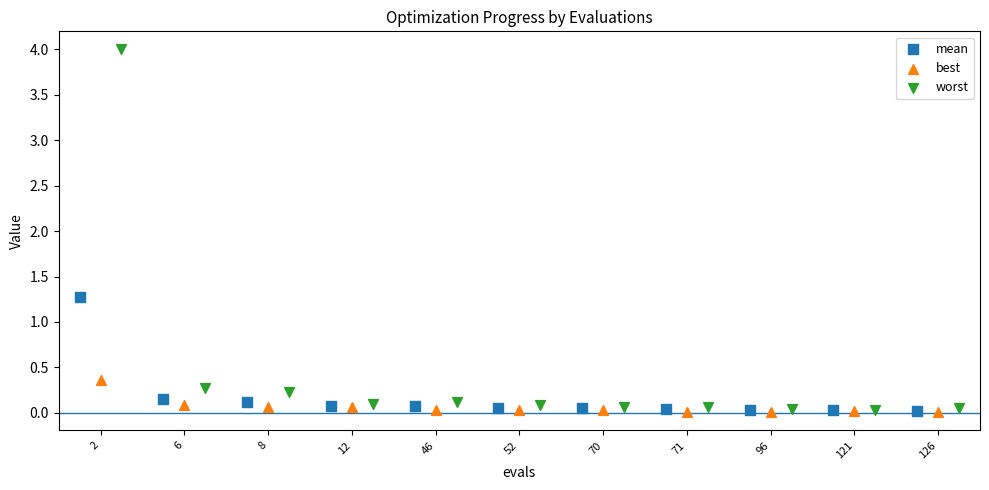

Which series reaches the maximum Y coordinate?

worst